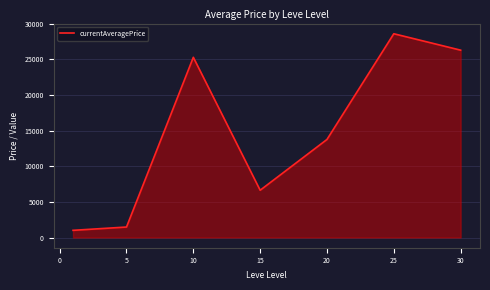

What is the sum of all values?

103131.7